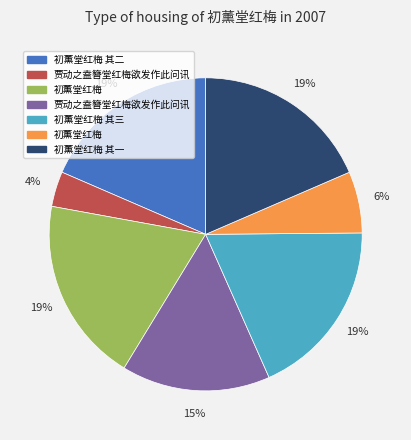

Is there a majority slice in this chart?

No